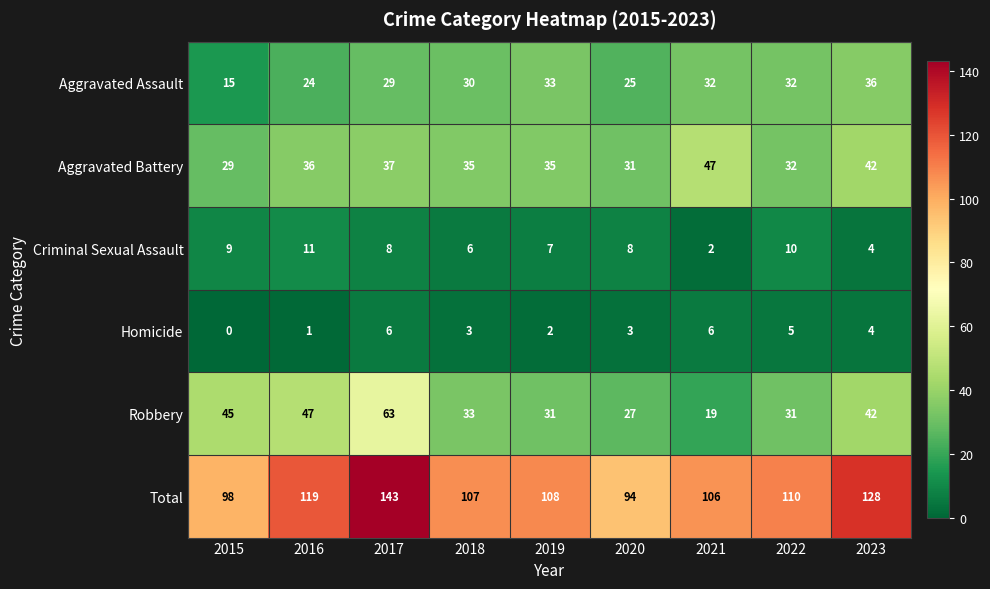

Is it true that Robbery equals 63 at 2017?

True